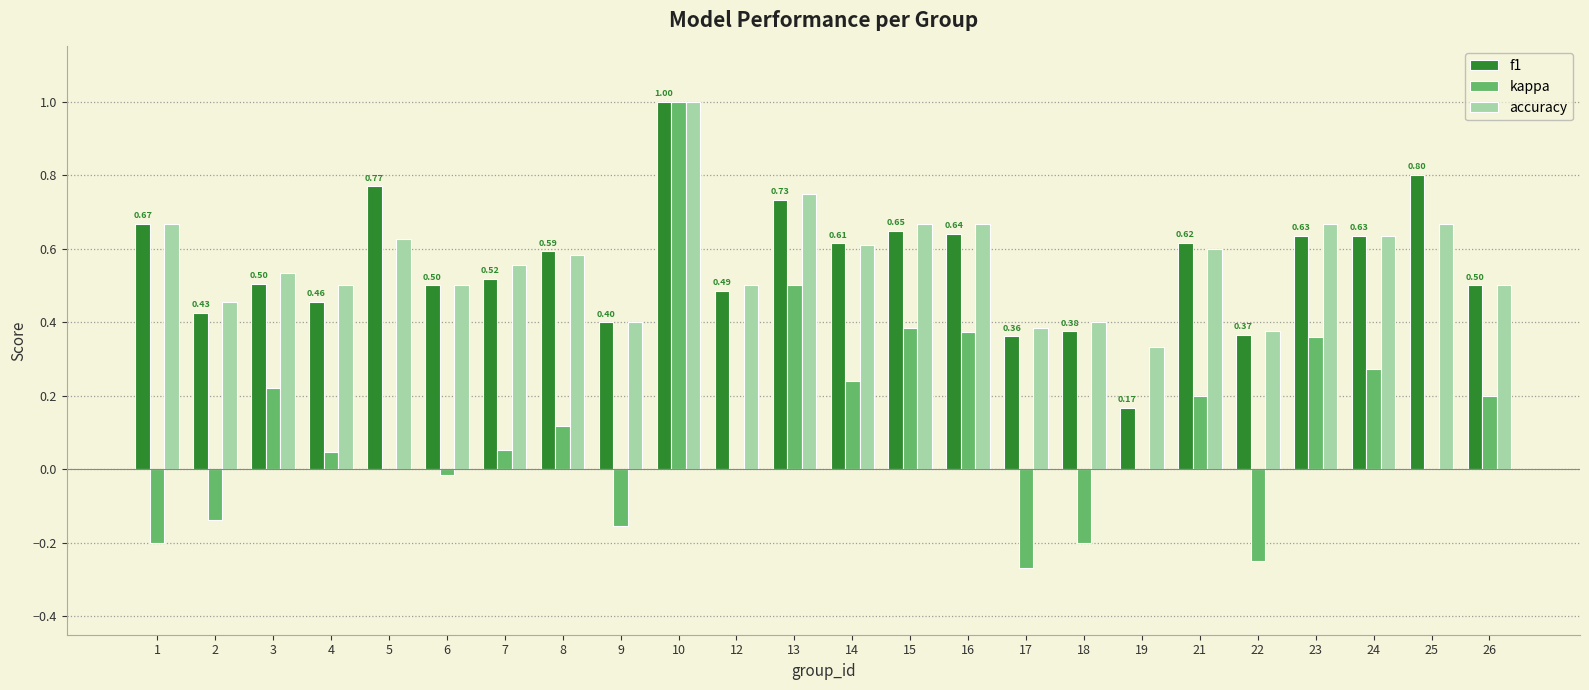

Between 10 and 14, which series saw the biggest shift?

kappa